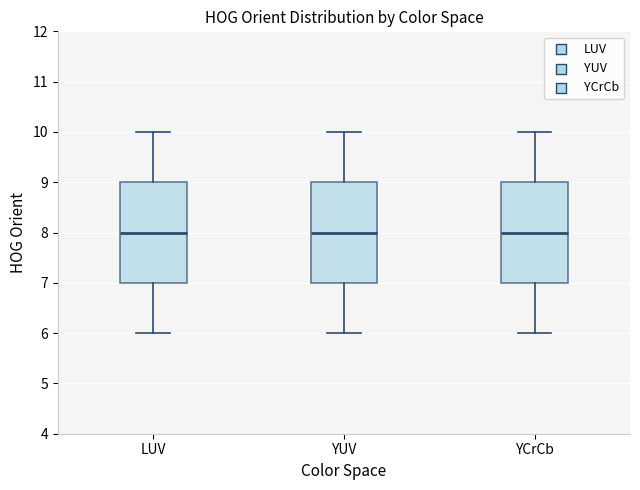

Reading left to right, transcribe this box plot: for each box, give where its median line is, the range the box spans, and where its two whiskers end, as read against the y-axis. The values are not printed on the chart, so give them approximately, as read against the axis.

LUV: median 8, box 7 to 9, whiskers 6 to 10
YUV: median 8, box 7 to 9, whiskers 6 to 10
YCrCb: median 8, box 7 to 9, whiskers 6 to 10